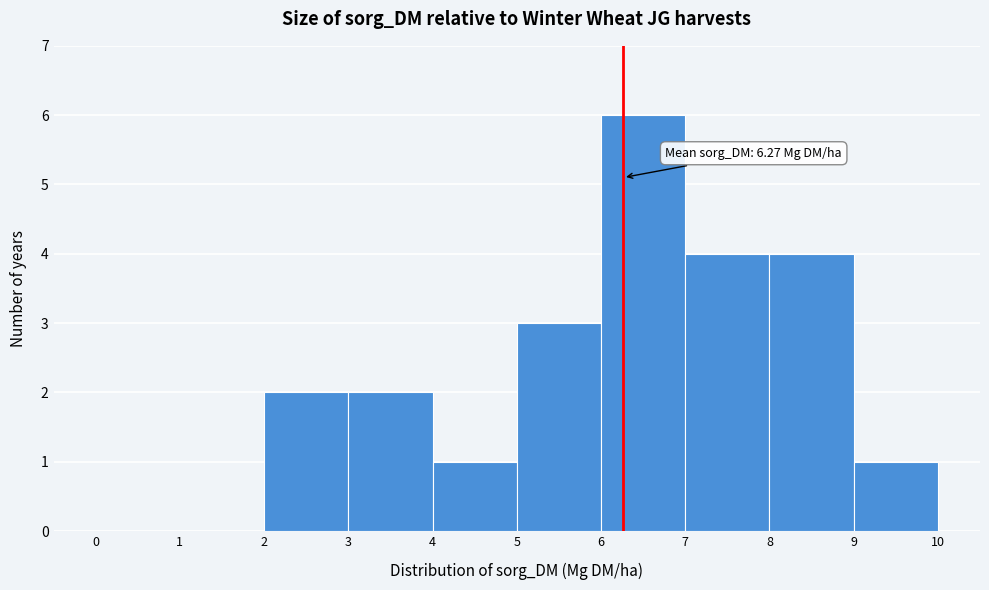

Over which range of the x-axis is the bar tallest?

6 to 7